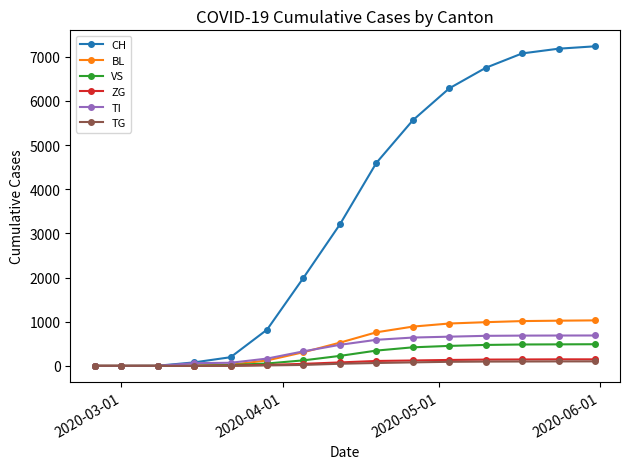

What is the value of the ZG point at the 10th from the left?

122